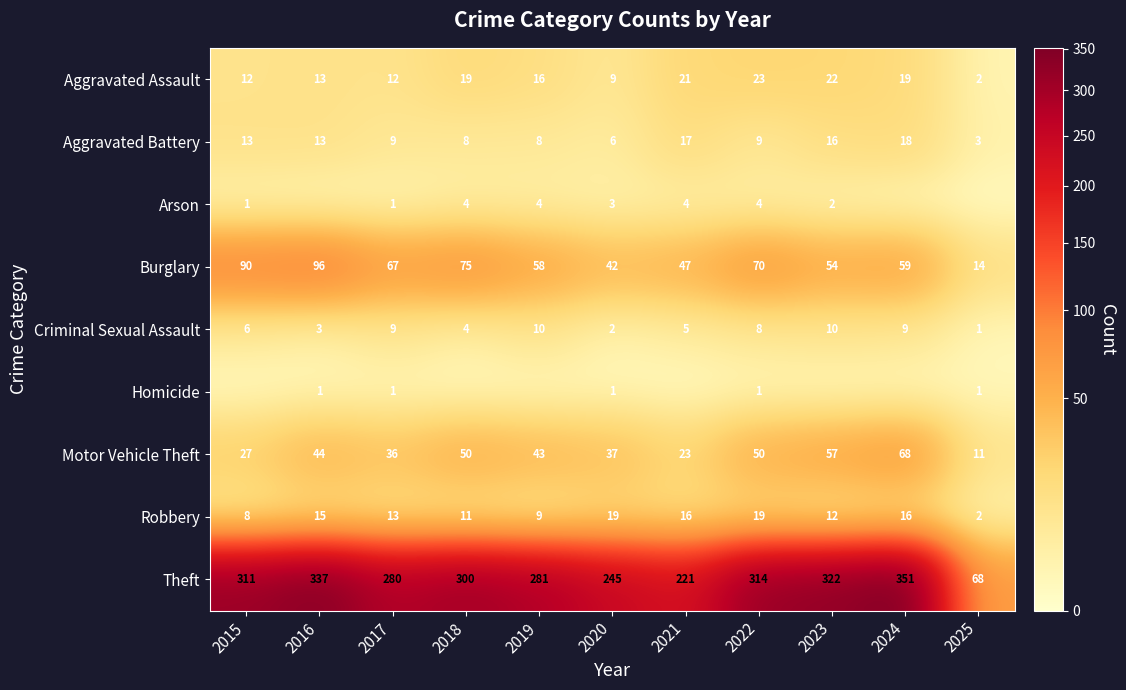

What is the difference between the second highest and minimum values in the Criminal Sexual Assault series?

9